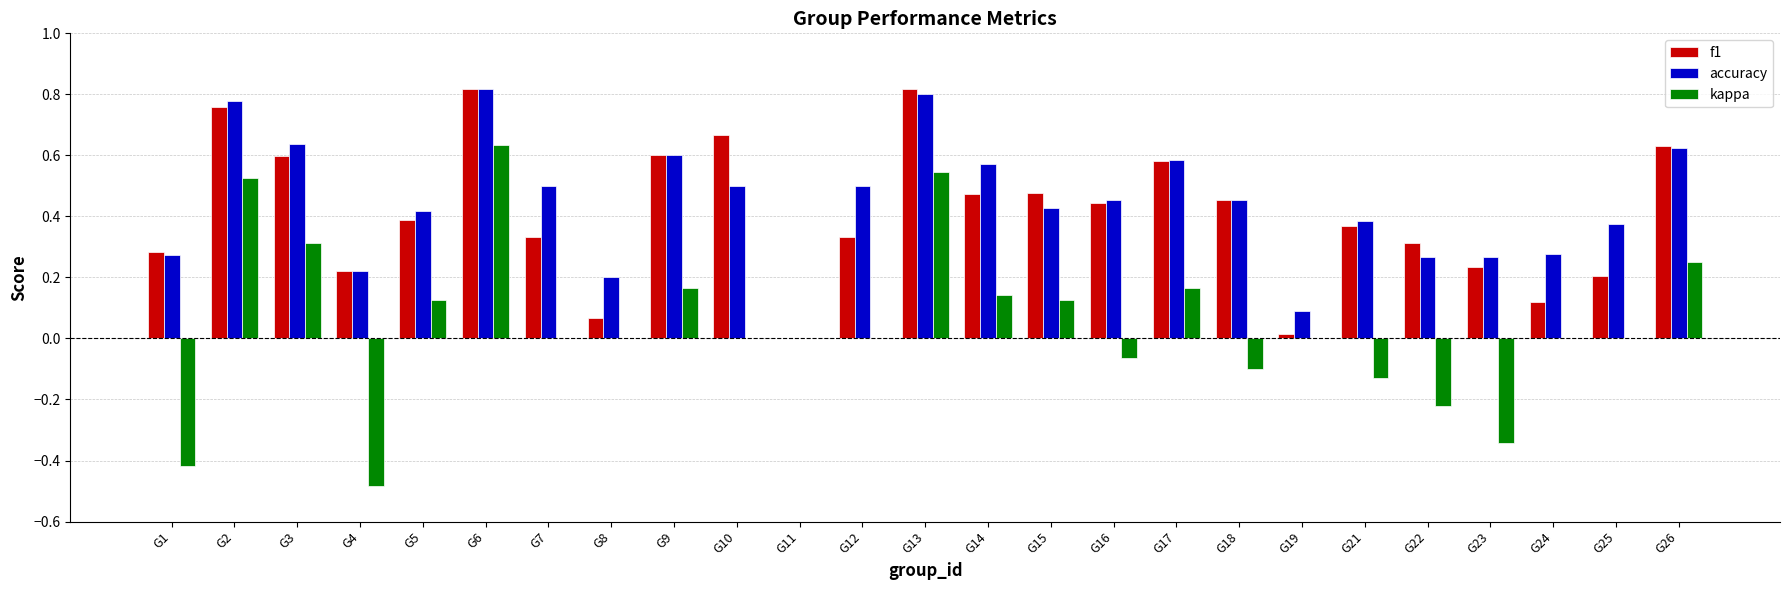

The value of kappa at G18 is -0.1. True or false?

True